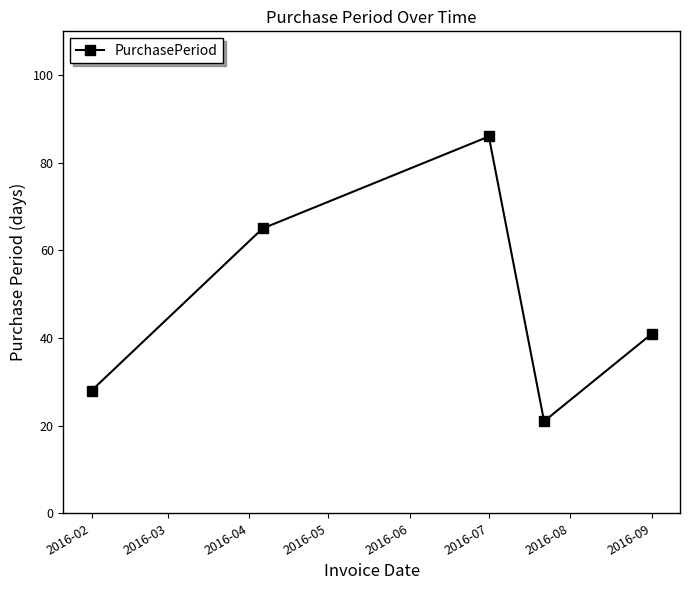

What is the average value?

48